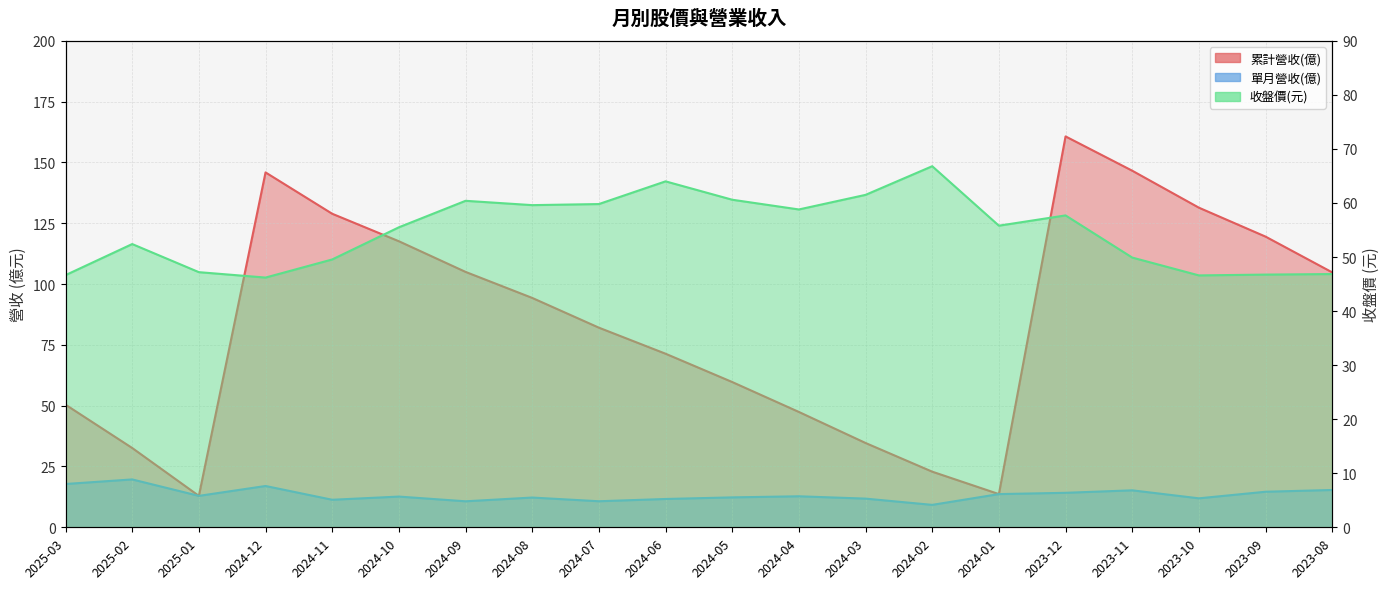

What value does the 累計營收(億) series have at 2023-11?

146.6